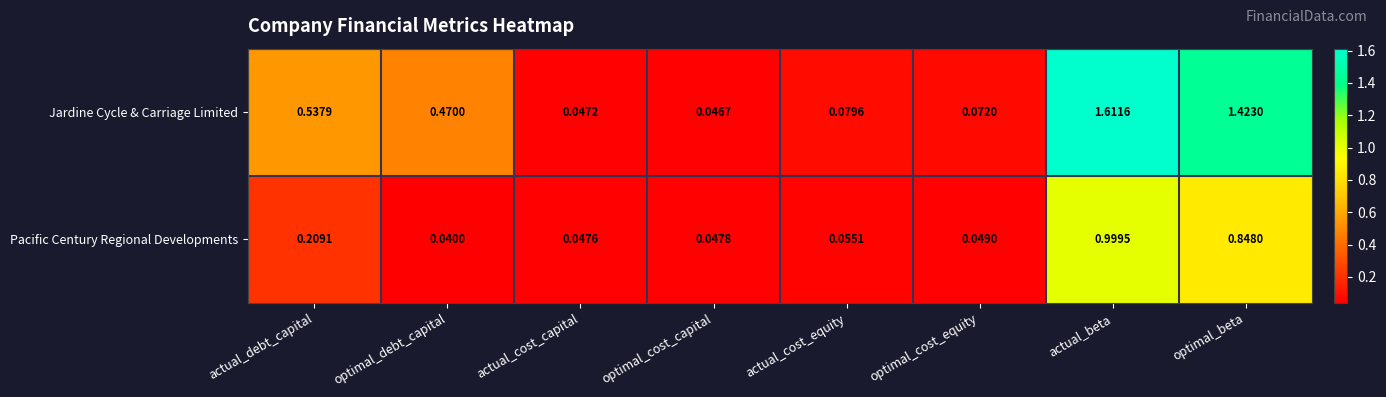

Which series has the largest total across all categories?

Jardine Cycle & Carriage Limited